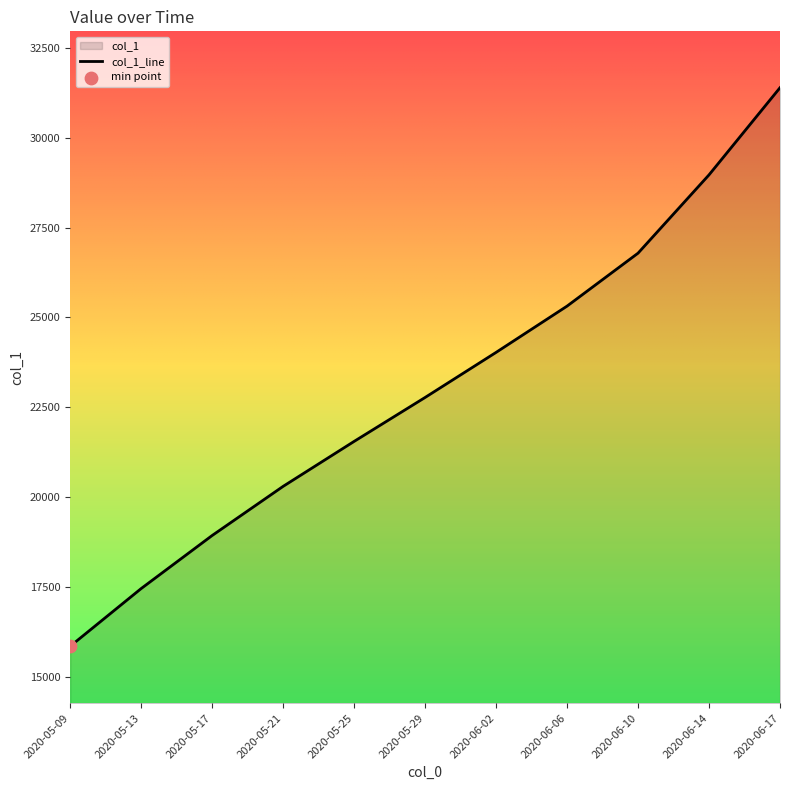

Which has a higher value, 2020-05-17 or 2020-05-25?

2020-05-25